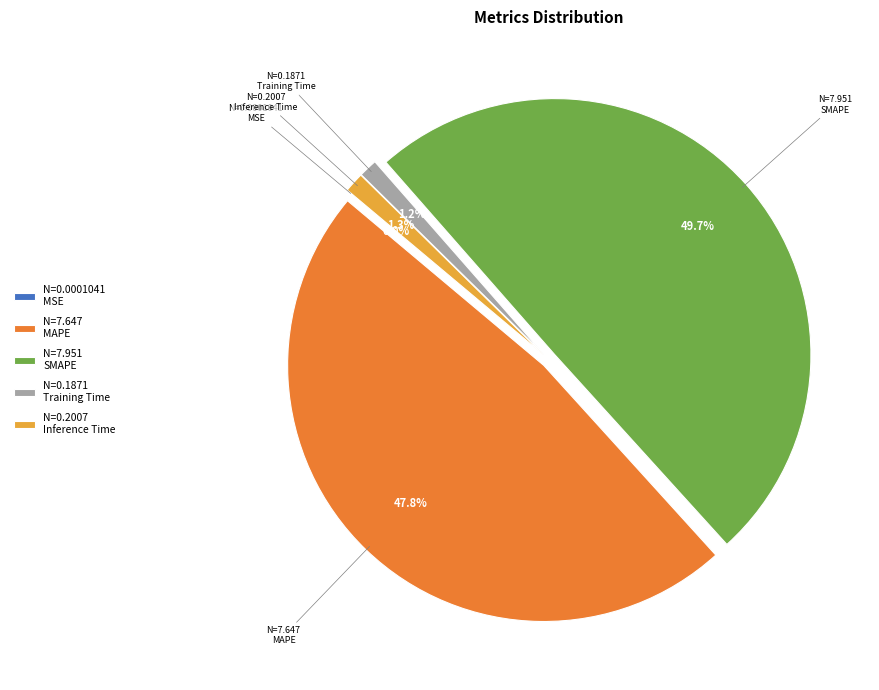

Between Training Time and MAPE, which is larger?

MAPE